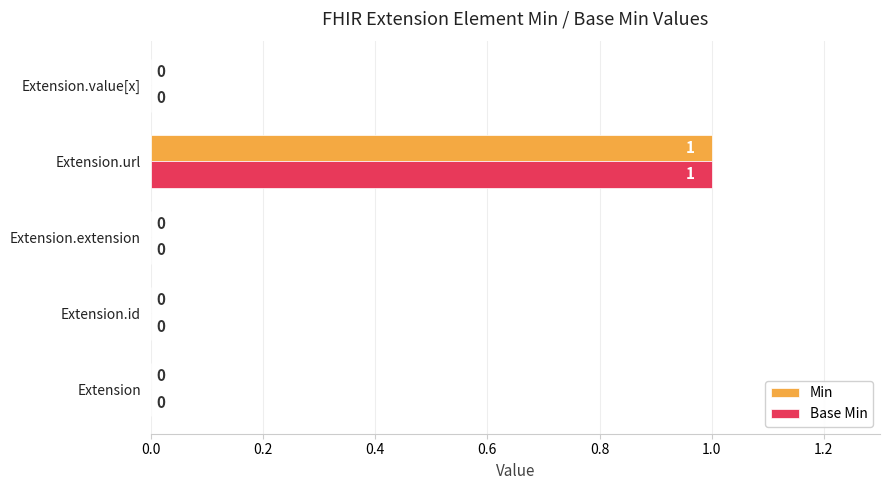

What are all the series names shown in the legend?

Min, Base Min